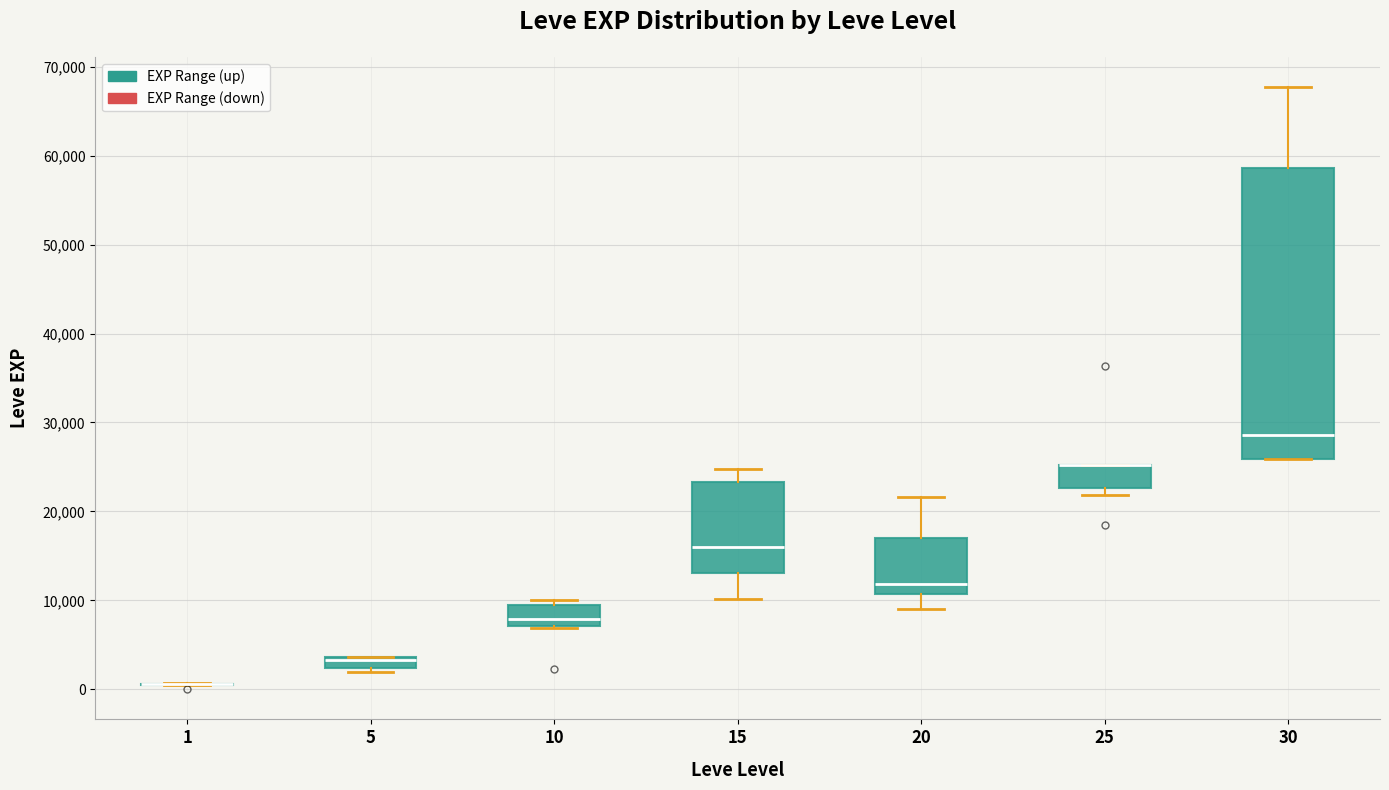

Where is the upper edge of the box at x = 5 on the y-axis? The values are not printed on the chart, so give them approximately, as read against the axis.

4000